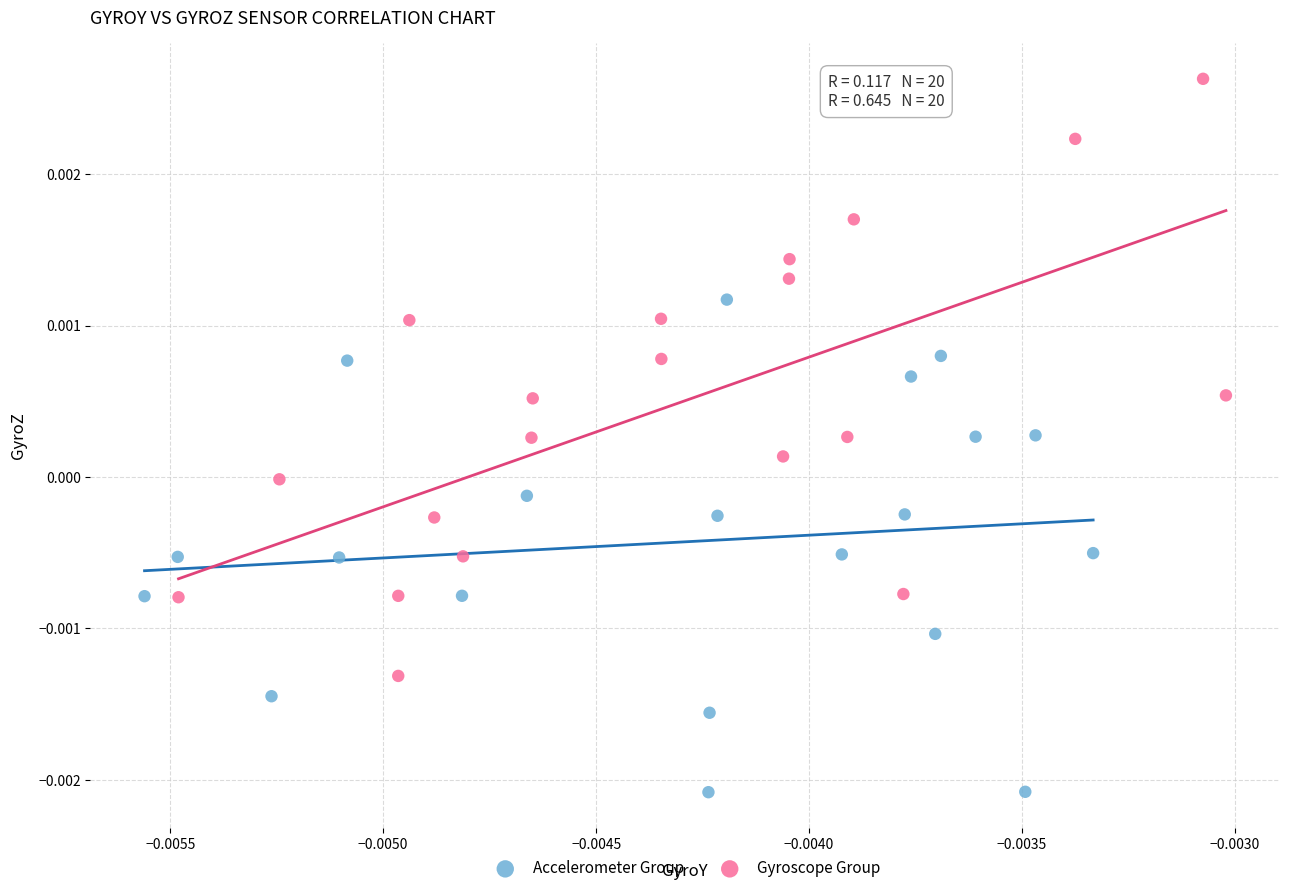

Which series has the largest Y range (max minus min)?

Gyroscope Group